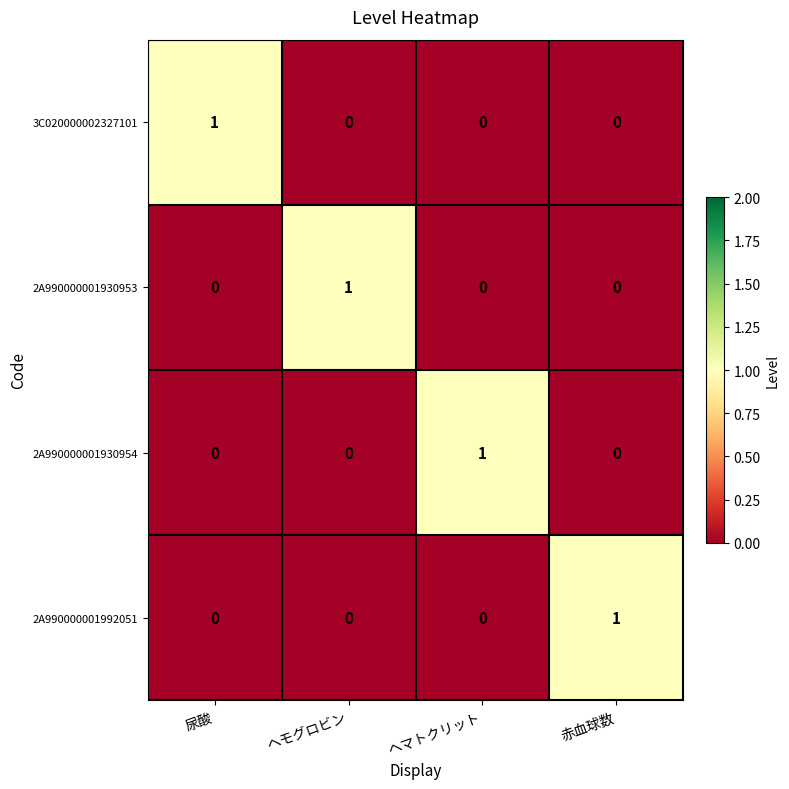

How many distinct data groups are displayed?

4